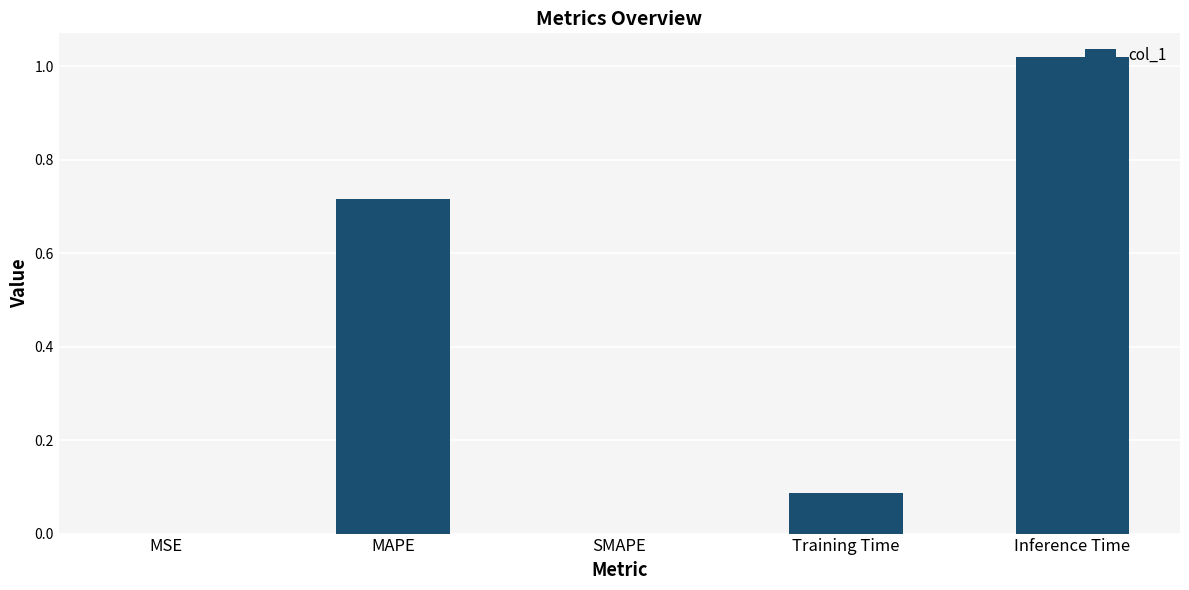

Which category has the highest value across all series?

Inference Time